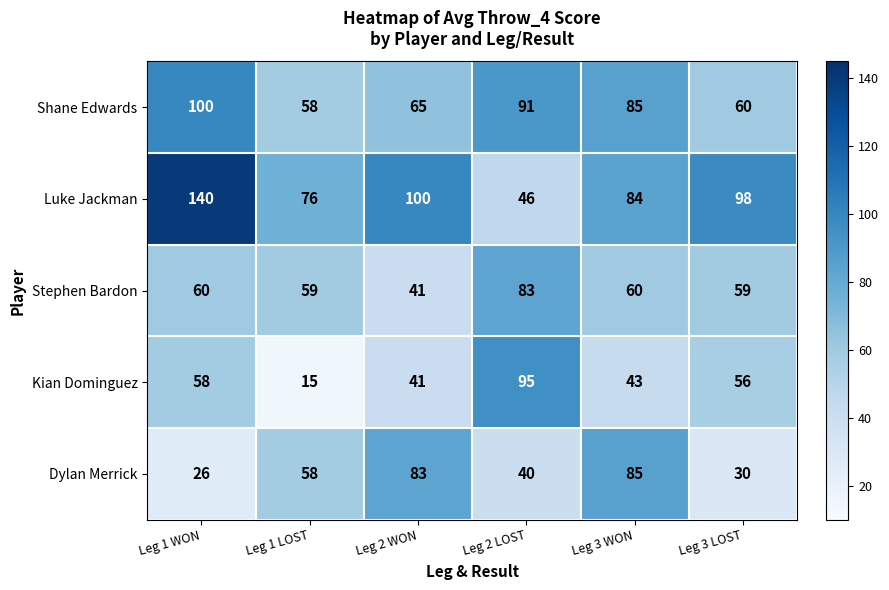

How many data points does each series have?

6